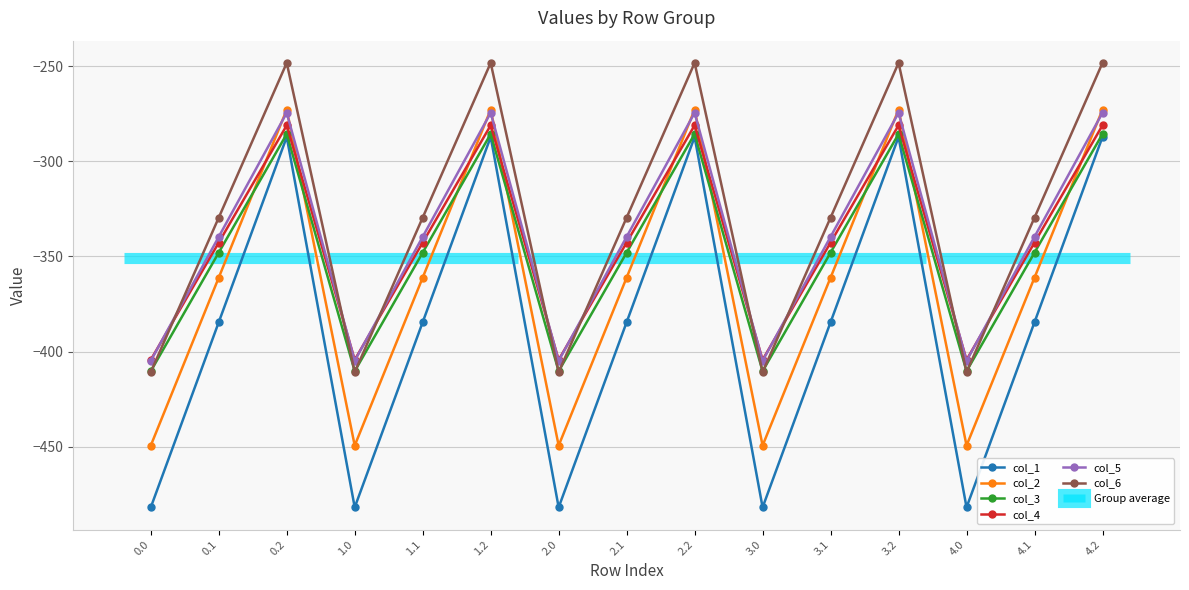

Which series changed the most between 1.0 and 4.2?

col_1